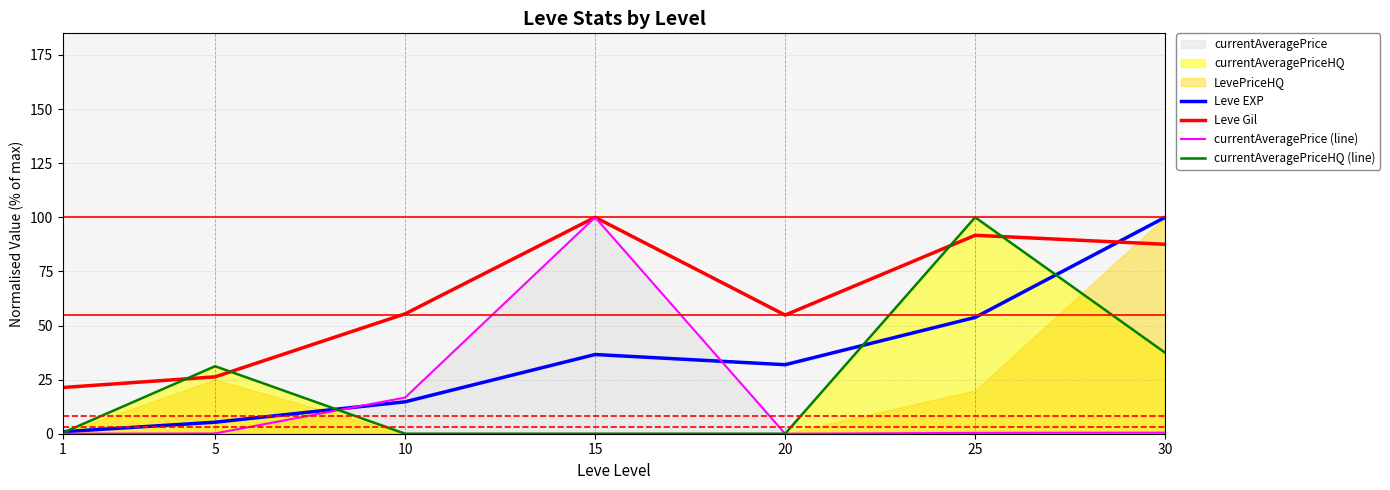

Which series has the widest spread of values?

currentAveragePriceHQ (line)